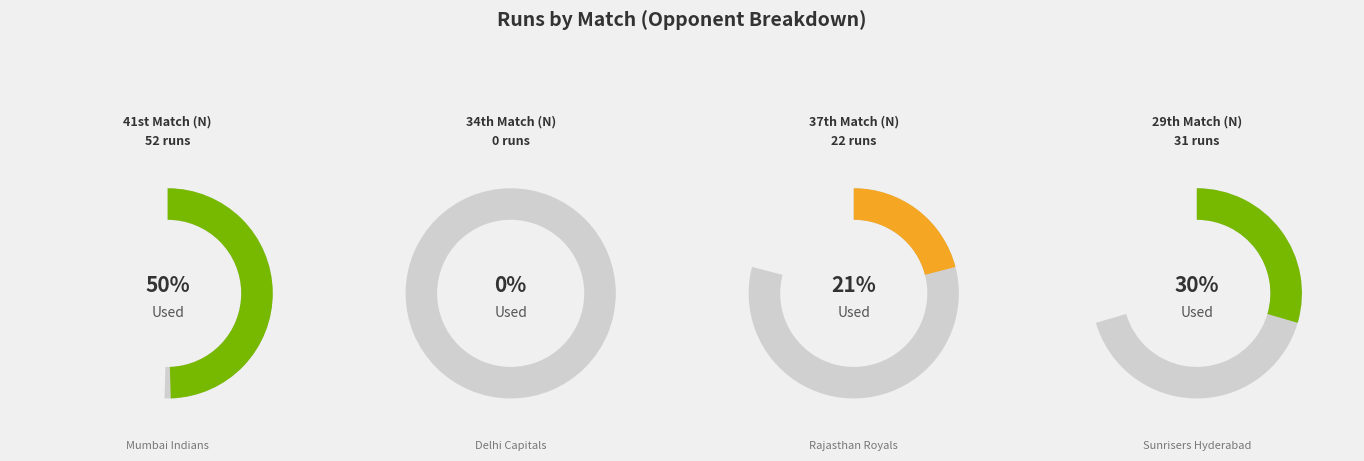

Count the number of slices in the pie.

4